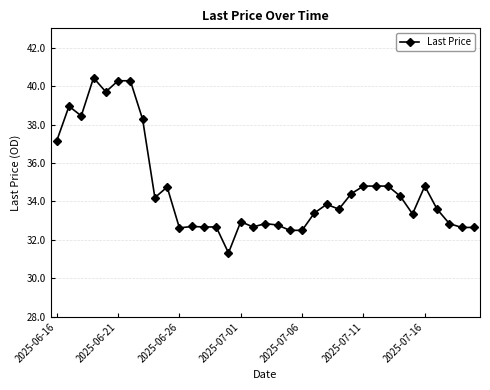

What is the maximum value shown in the chart?

40.4